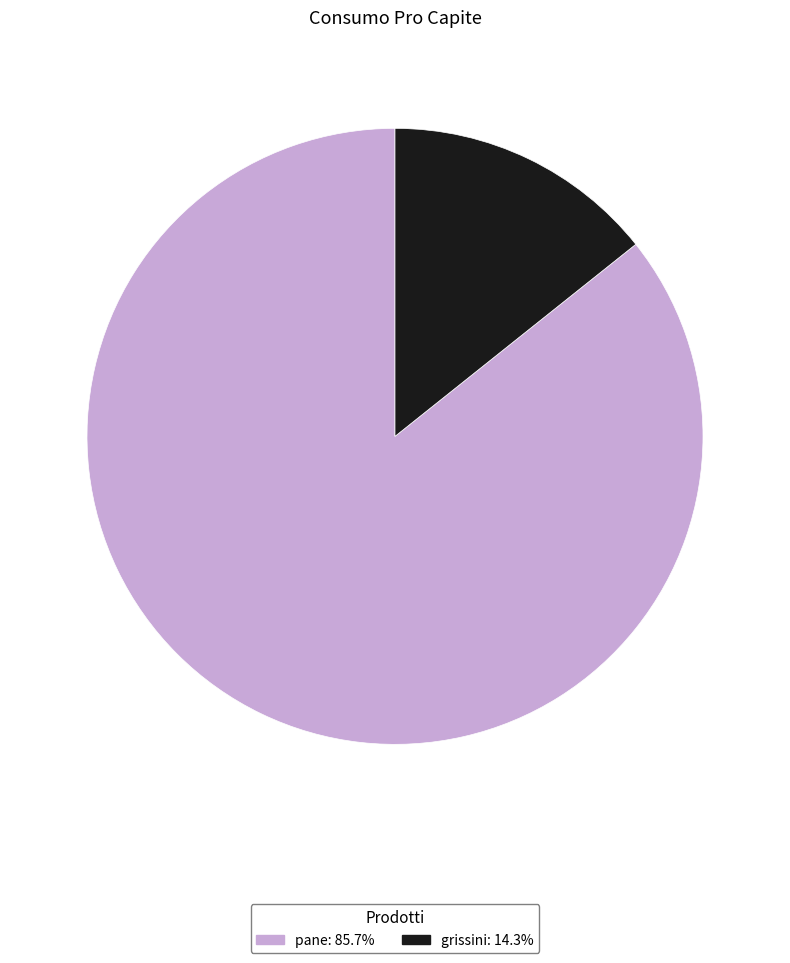

How many segments does this pie chart have?

2